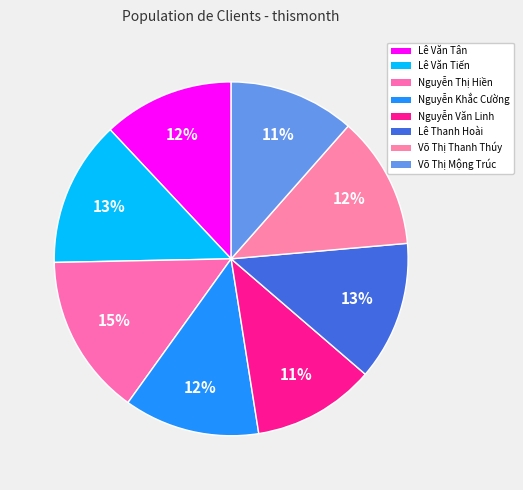

To the nearest percent, what is the average slice percentage?

12%